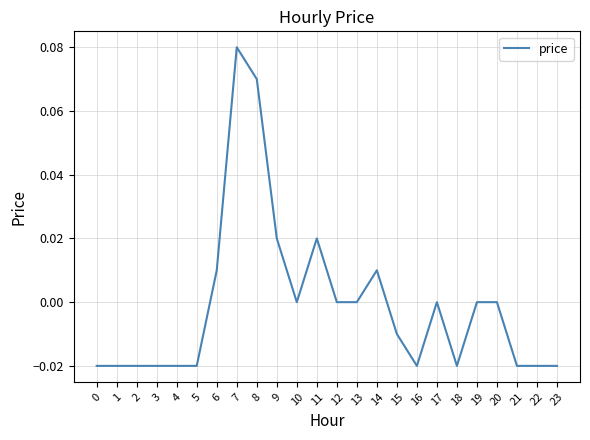

The value at 17 is 0.1. True or false?

False